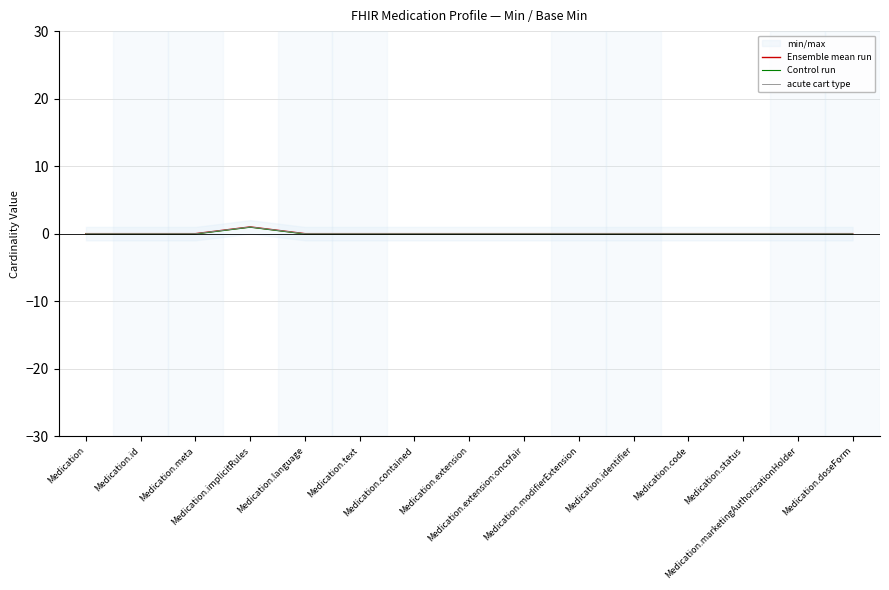

How many values in the acute cart type series exceed 0?

1